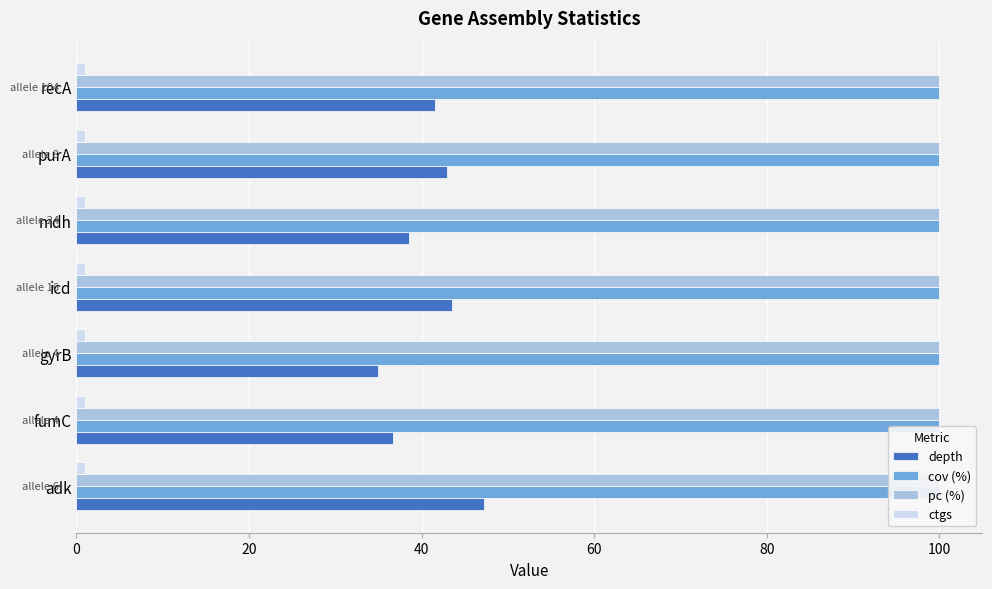

What is the average value of the depth series?

40.8